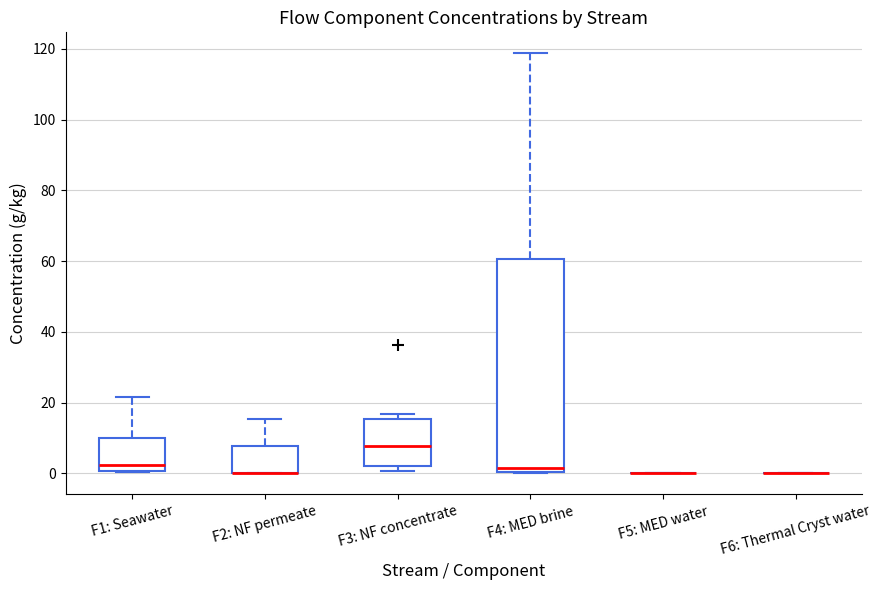

Reading left to right, transcribe this box plot: for each box, give where its median line is, the range the box spans, and where its two whiskers end, as read against the y-axis. The values are not printed on the chart, so give them approximately, as read against the axis.

F1: Seawater: median 2, box 0 to 10, whiskers 0 to 22
F2: NF permeate: median 0 (drawn on the box's lower edge), box 0 to 8, whiskers 0 to 16
F3: NF concentrate: median 8, box 2 to 16, whiskers 0 to 16 (just above the box's upper edge)
F4: MED brine: median 2, box 0 to 60, whiskers 0 to 118
F5: MED water: box collapsed to a line at 0, whiskers 0 to 0
F6: Thermal Cryst water: box collapsed to a line at 0, whiskers 0 to 0